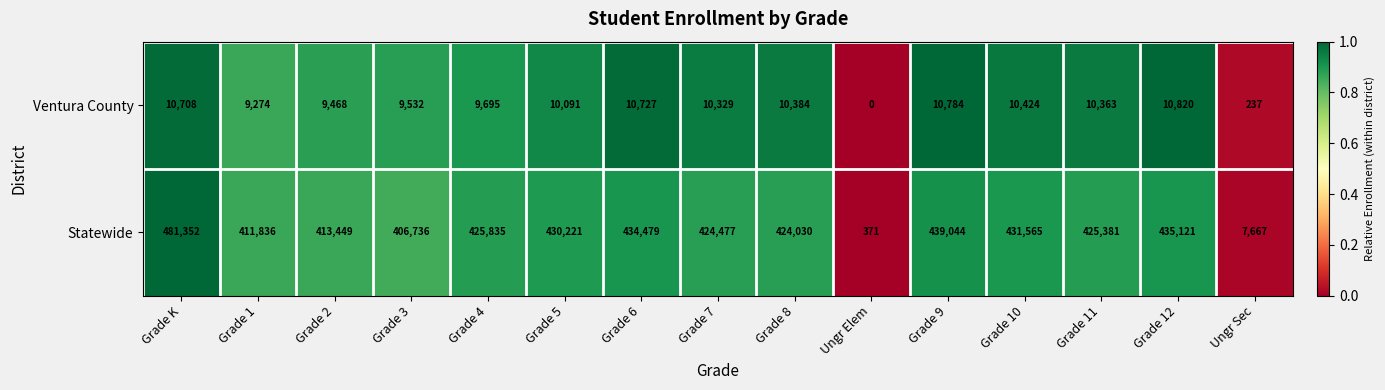

At how many categories does at least one series exceed 323769?

13